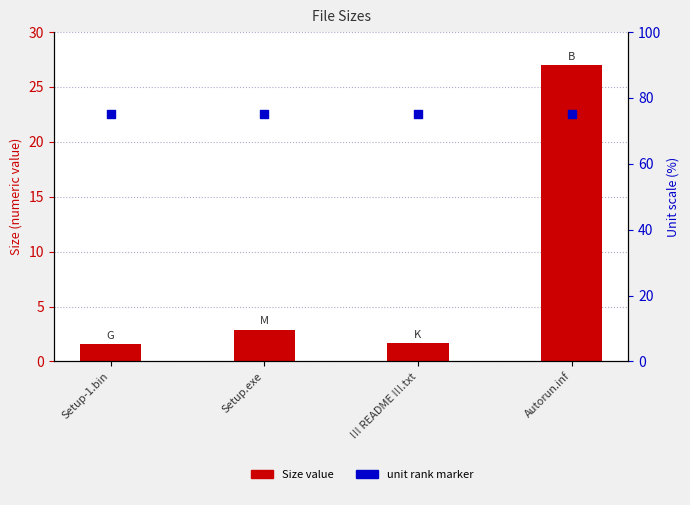

Which series reaches the maximum Y coordinate?

unit rank